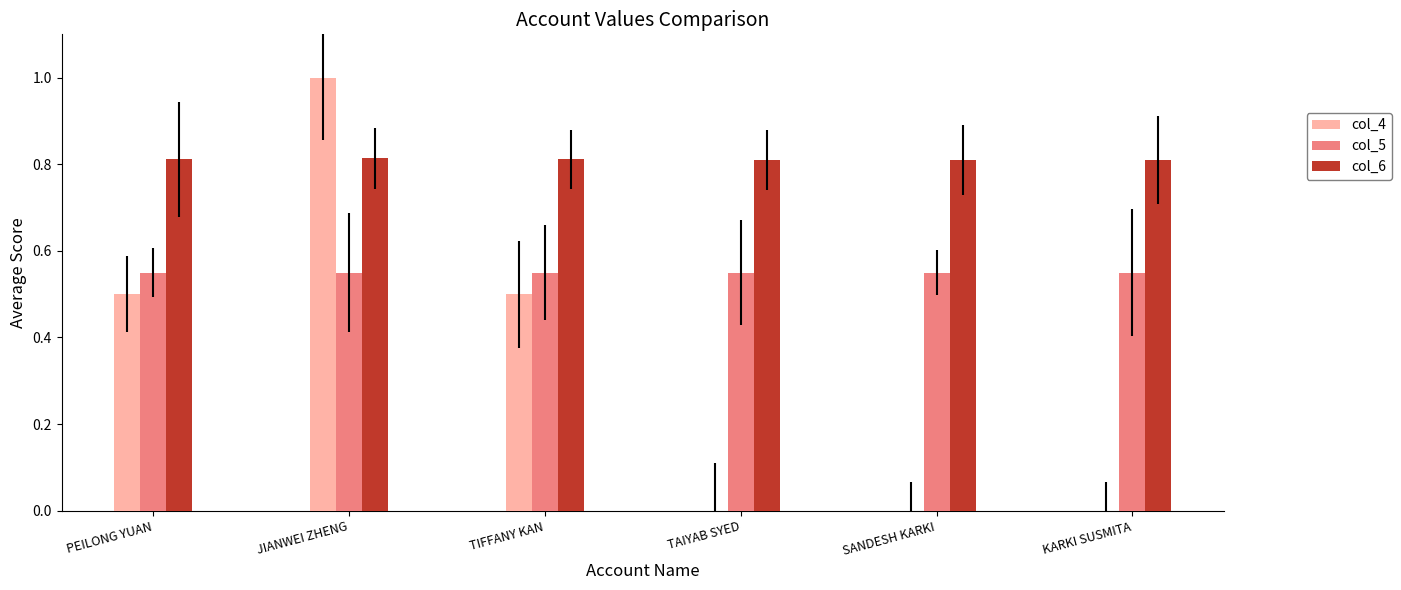

What are all the series names shown in the legend?

col_4, col_5, col_6